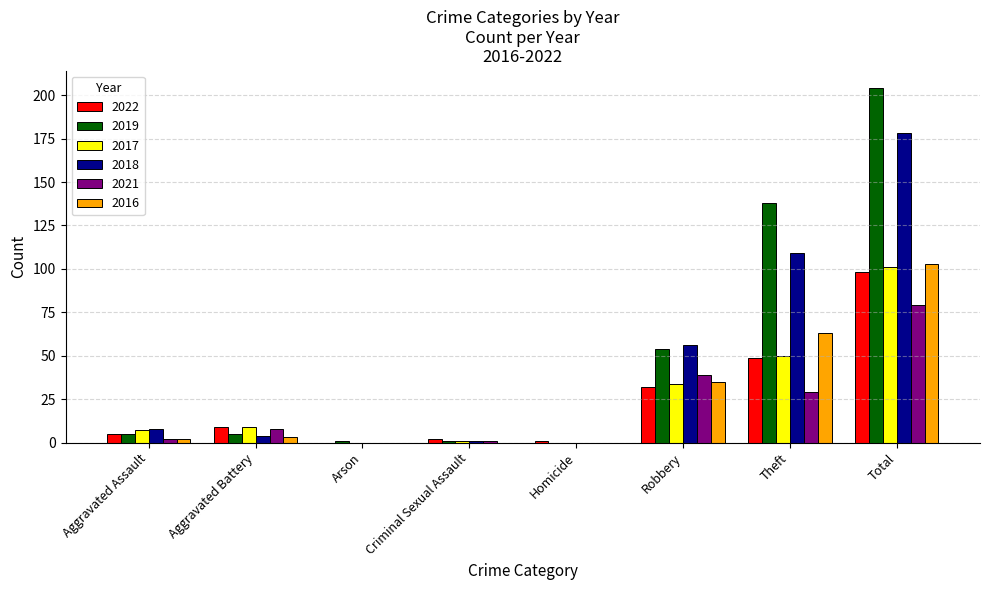

What is the total value across all series at Theft?

438